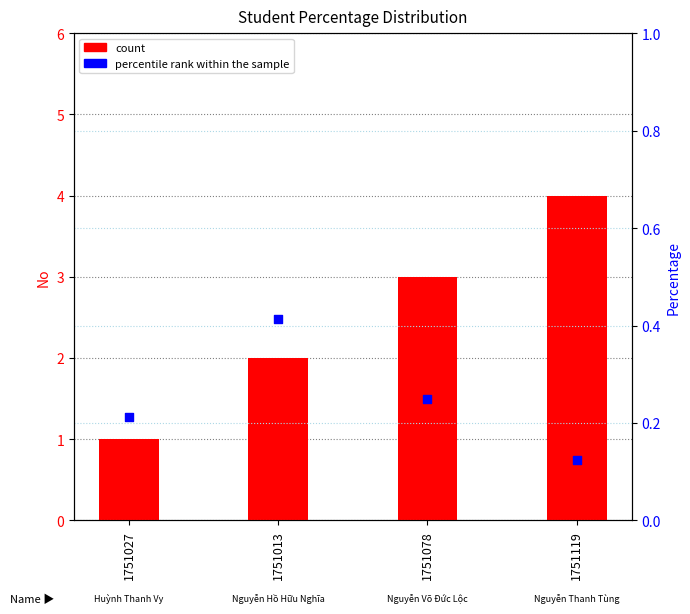

At how many categories does at least one series exceed 1?

3